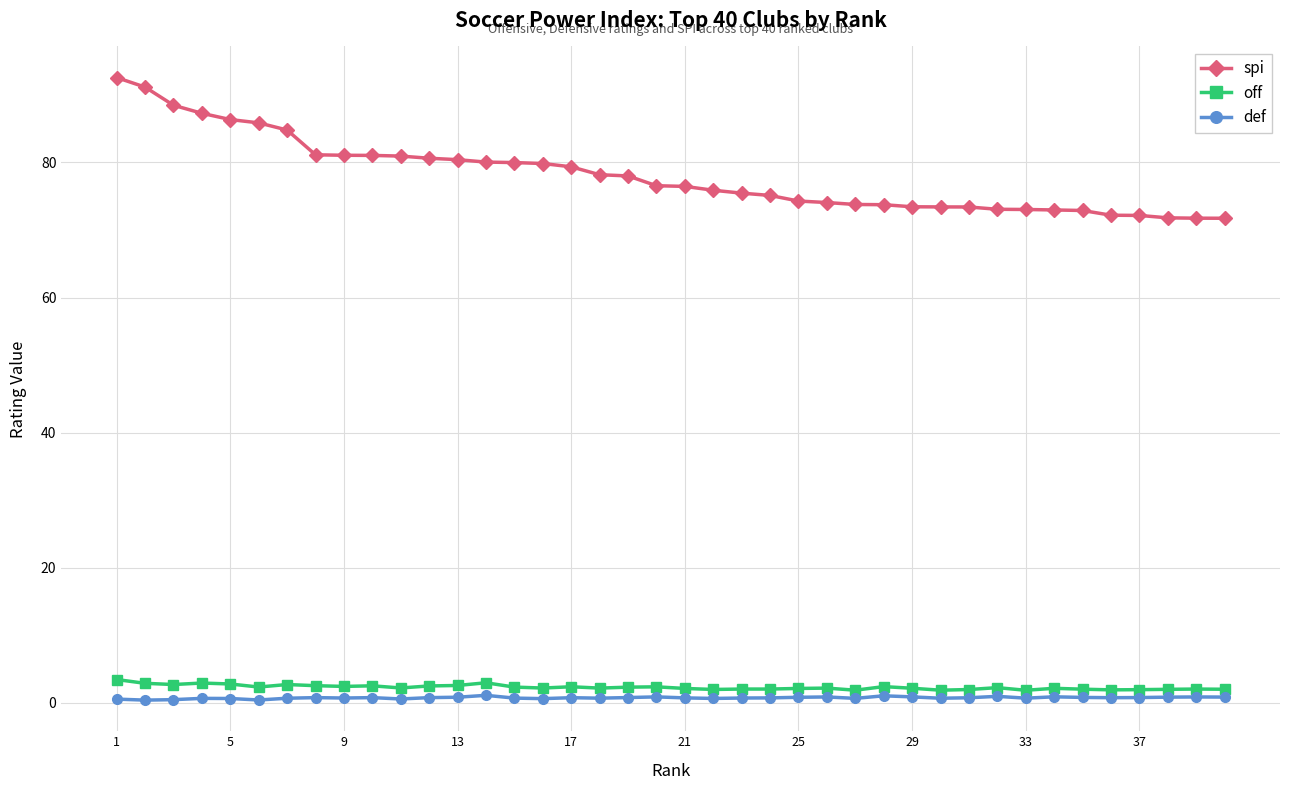

What are all the series names shown in the legend?

spi, off, def